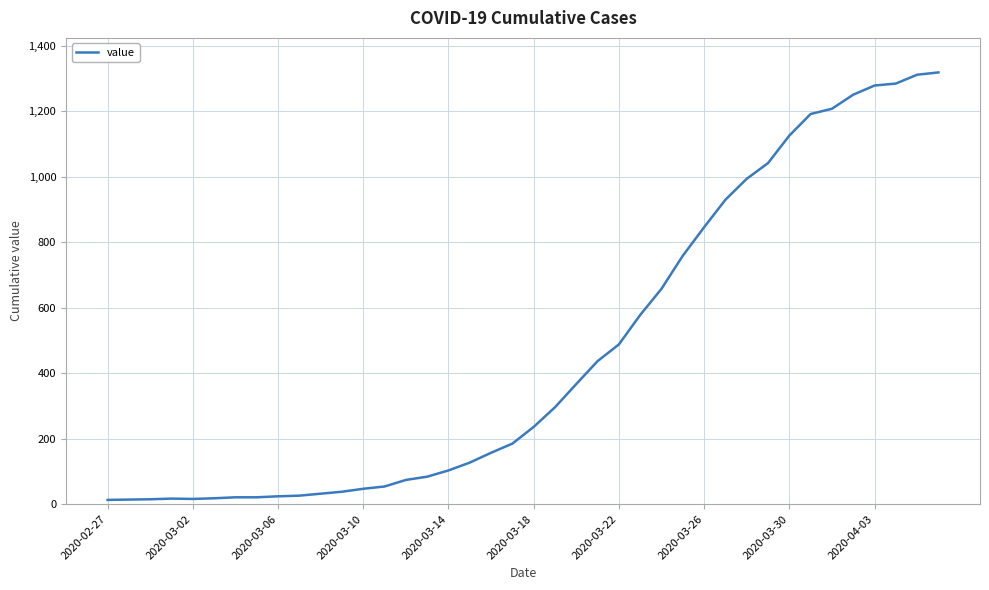

What is the maximum value shown in the chart?

1319